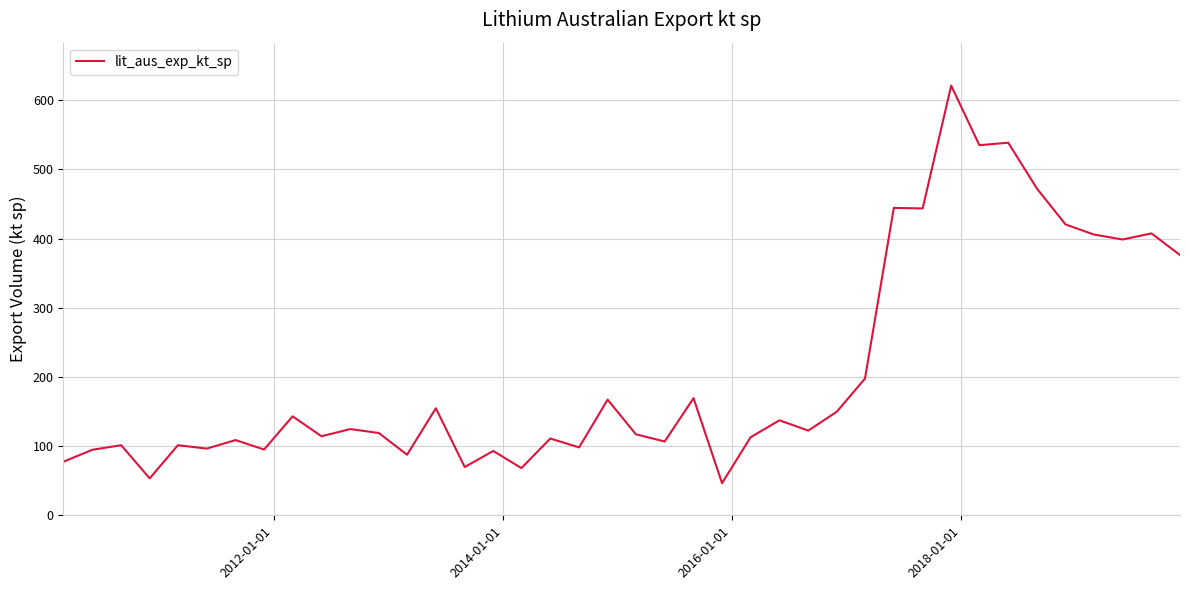

What is the greatest value displayed?

621.1